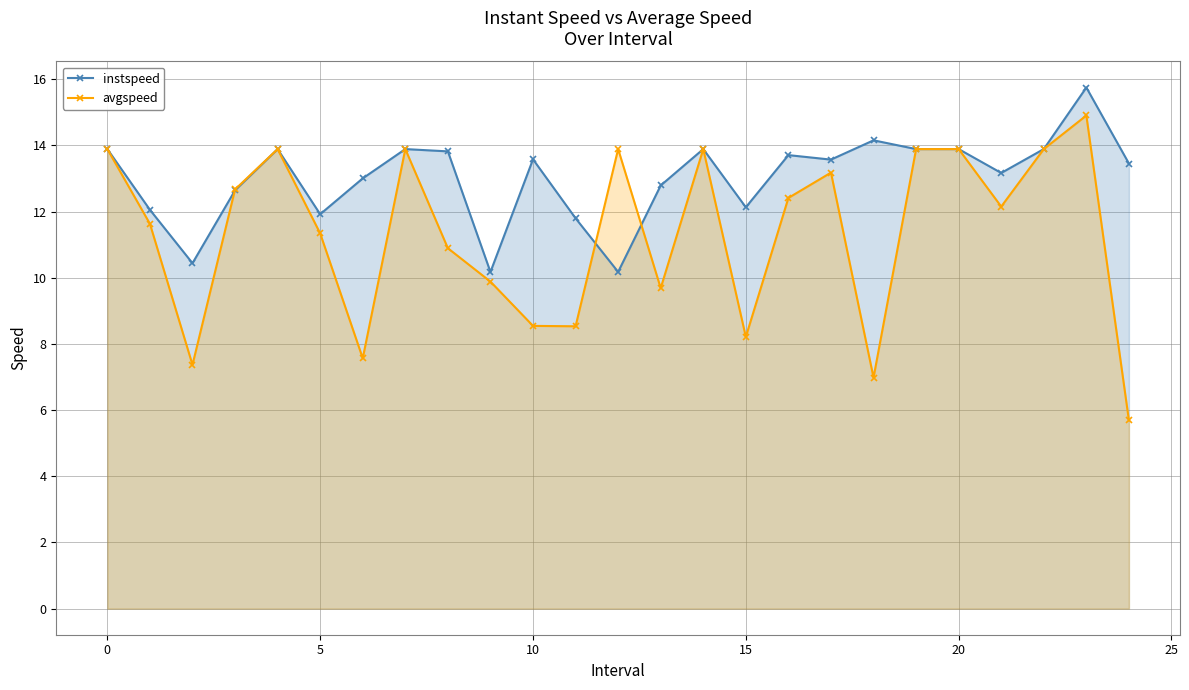

What is the minimum value shown in the chart?

5.7